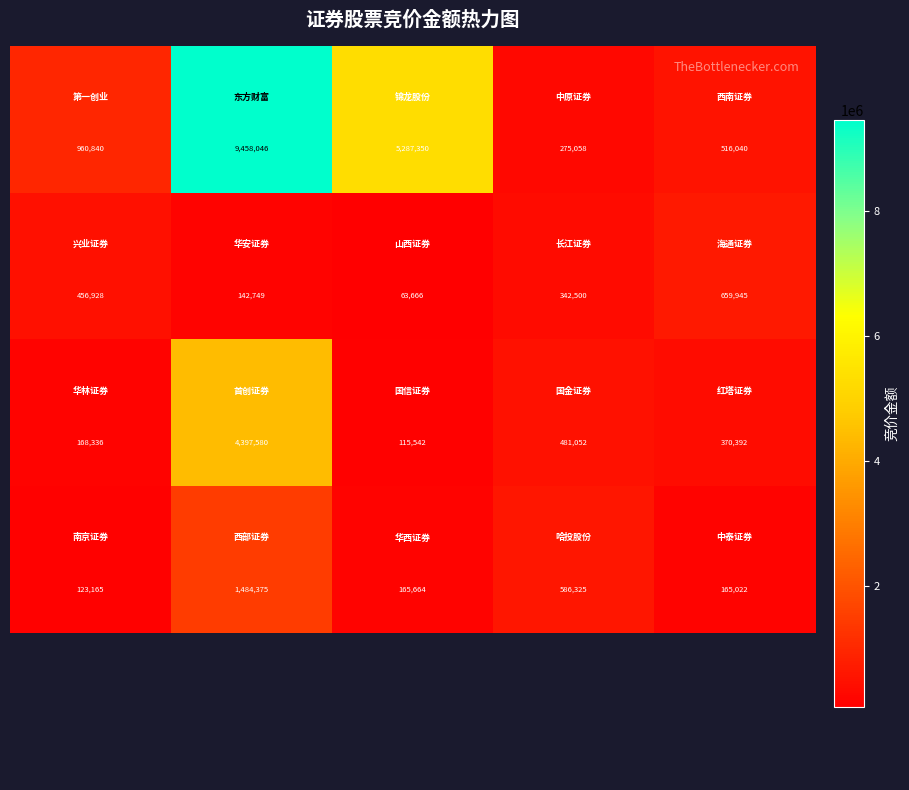

What is the difference between the highest and lowest values at 0?

837675.0